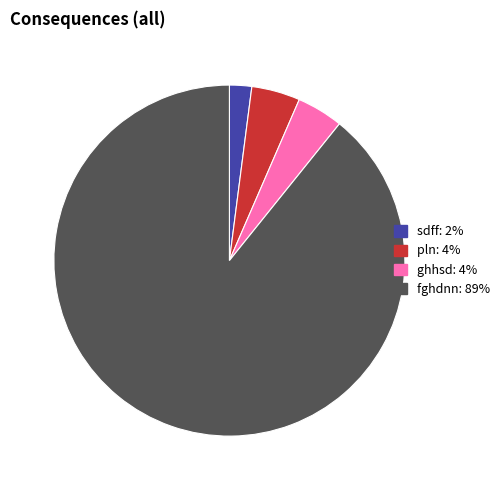

Is fghdnn the majority of the pie?

Yes